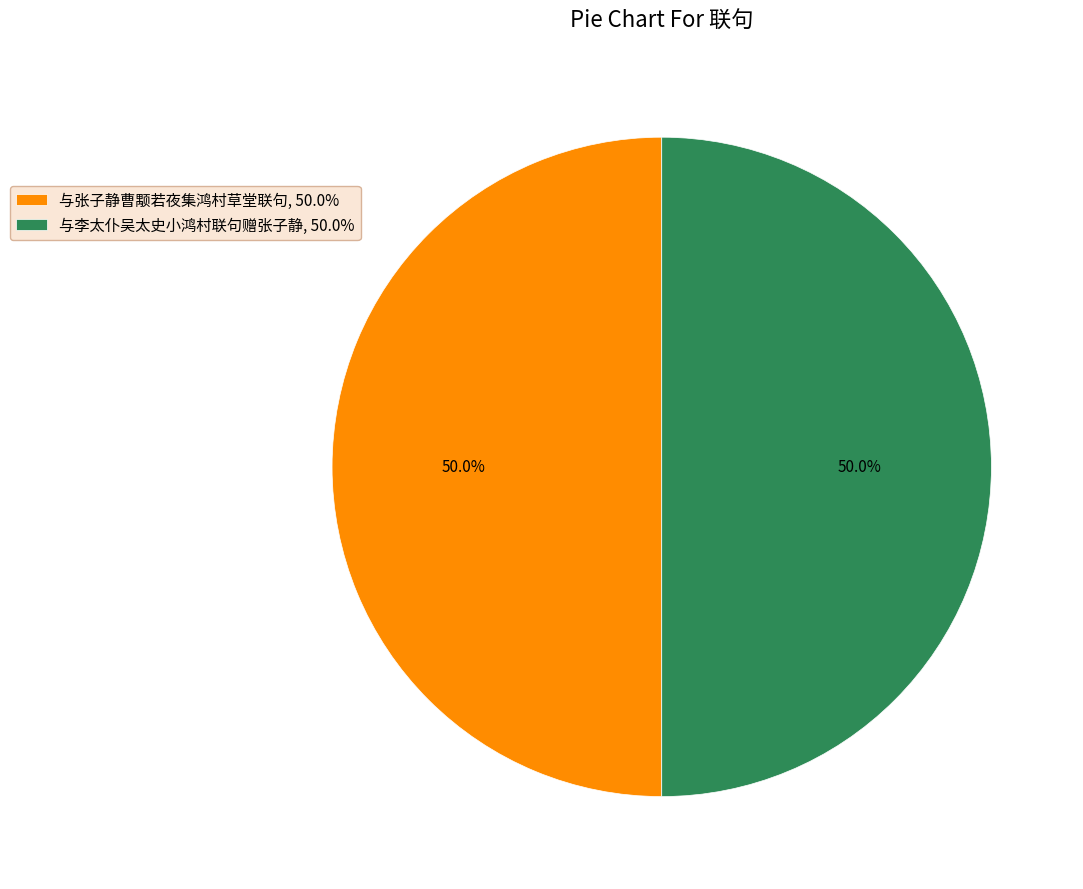

How many slices are in this pie chart?

2